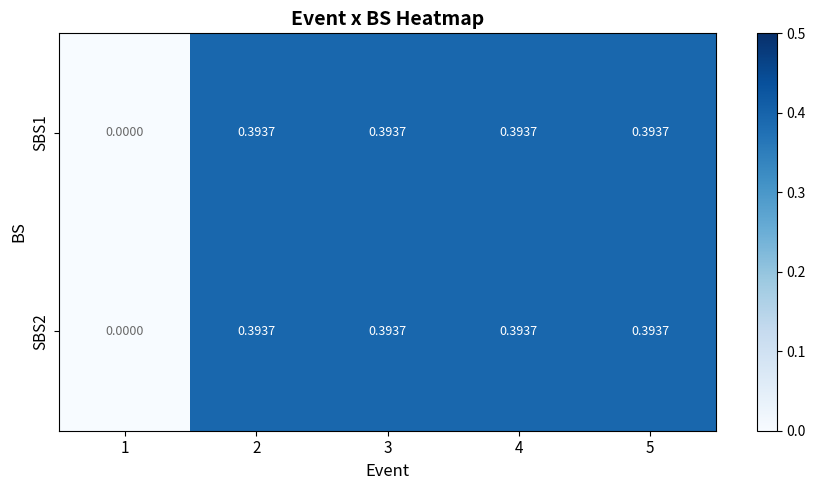

Reading left to right, list all the values displayed in this chart.

SBS1: 1=0.0	2=0.4	3=0.4	4=0.4	5=0.4
SBS2: 1=0.0	2=0.4	3=0.4	4=0.4	5=0.4